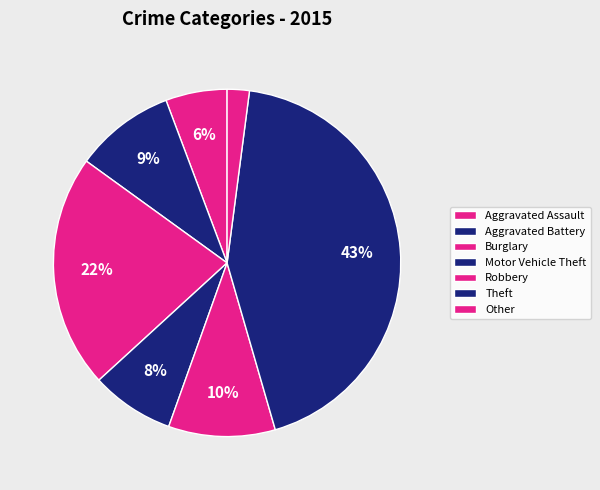

Count the number of slices in the pie.

7